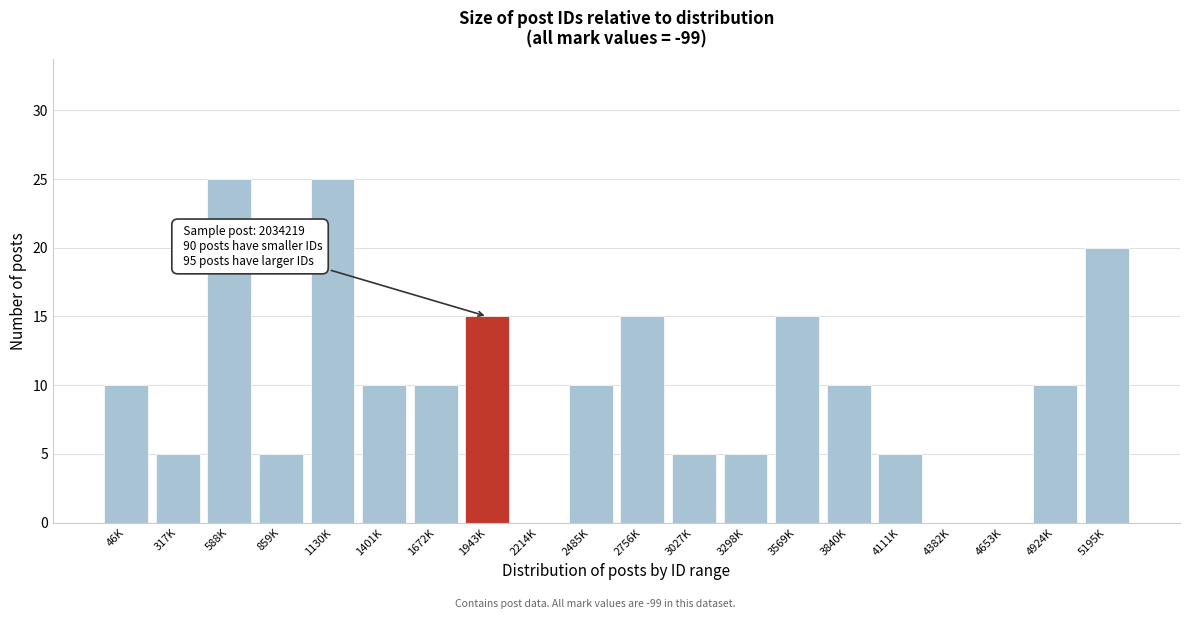

Reading left to right, extract all data points from this chart.

46K=10	317K=5	588K=25	859K=5	1130K=25	1401K=10	1672K=10	1943K=15	2214K=0	2485K=10	2756K=15	3027K=5	3298K=5	3569K=15	3840K=10	4111K=5	4382K=0	4653K=0	4924K=10	5195K=20